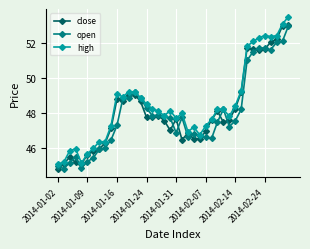

What is the minimum value for close?

44.7